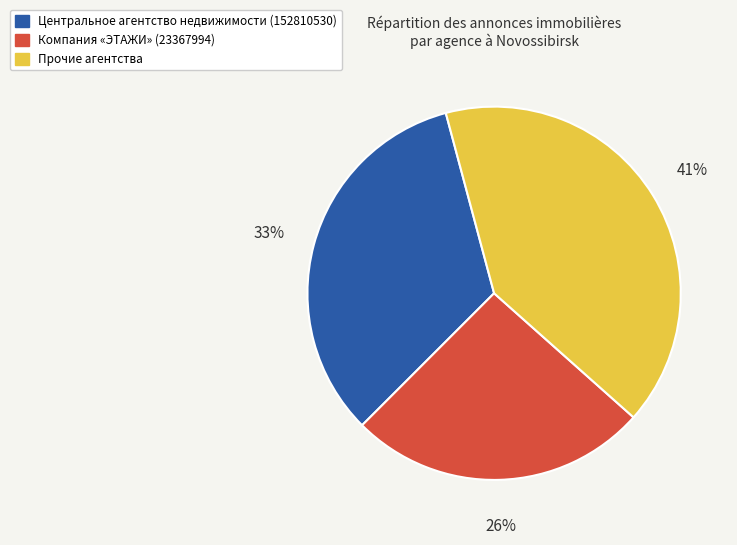

Does Компания «ЭТАЖИ» (23367994) account for over 50% of the chart?

No